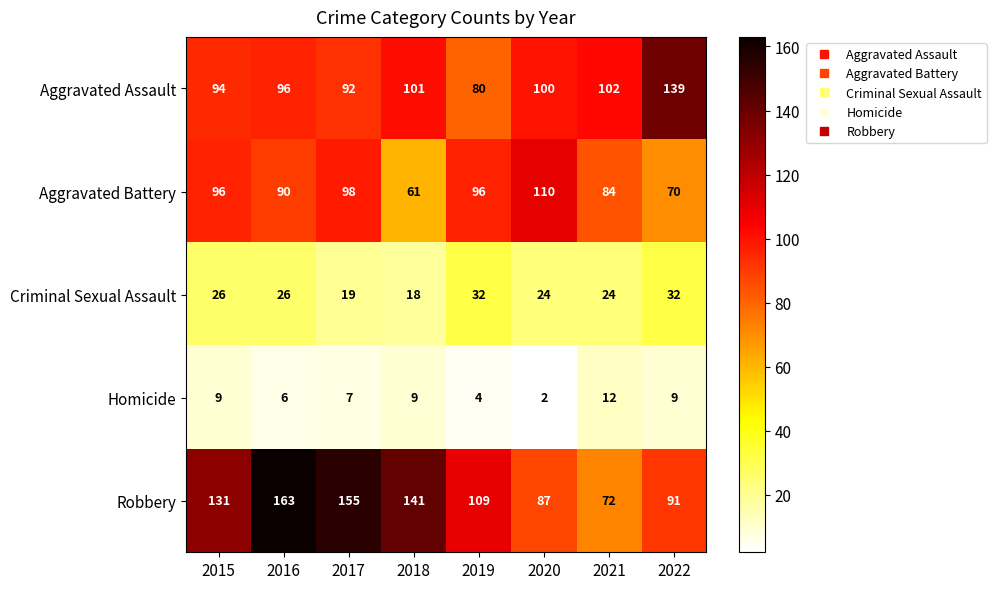

What is the total value across all series at 2015?

356